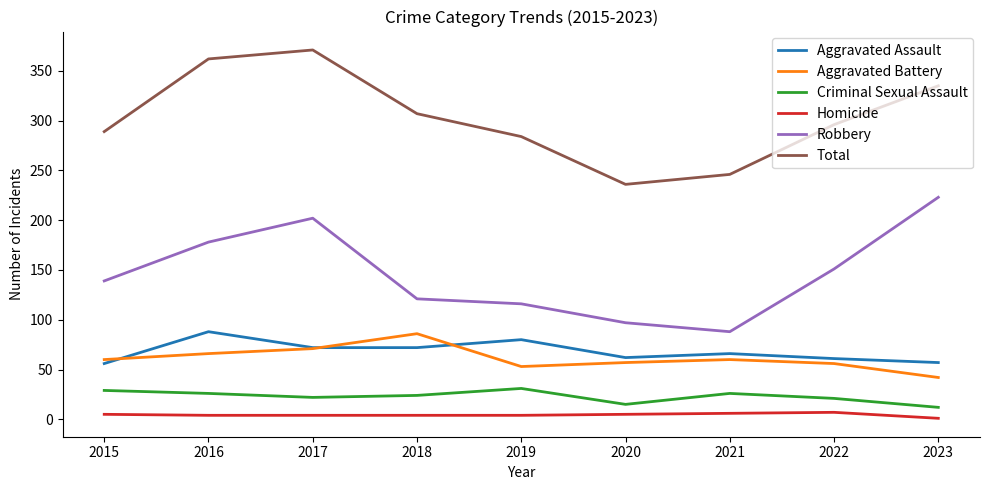

The Criminal Sexual Assault series shows 22 at 2017. True or false?

True